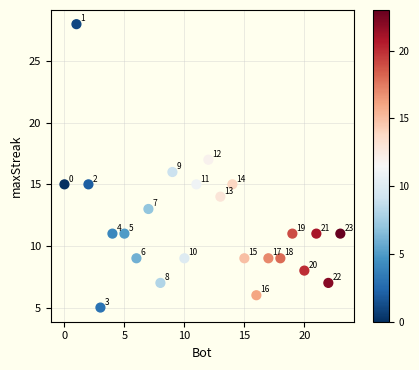

What Y value in the scatter plot is closest to 16?

16